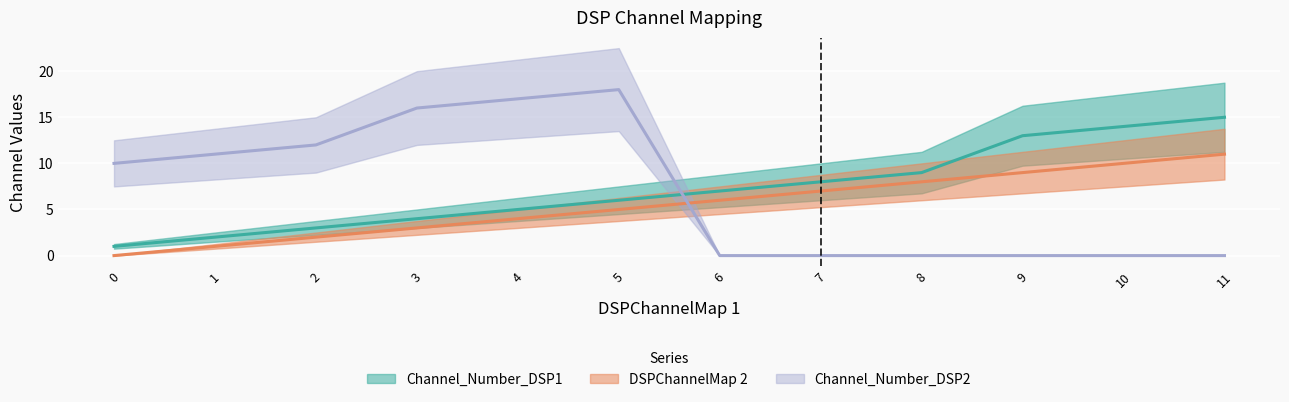

How many times do Channel_Number_DSP2 and DSPChannelMap 2 cross each other?

1